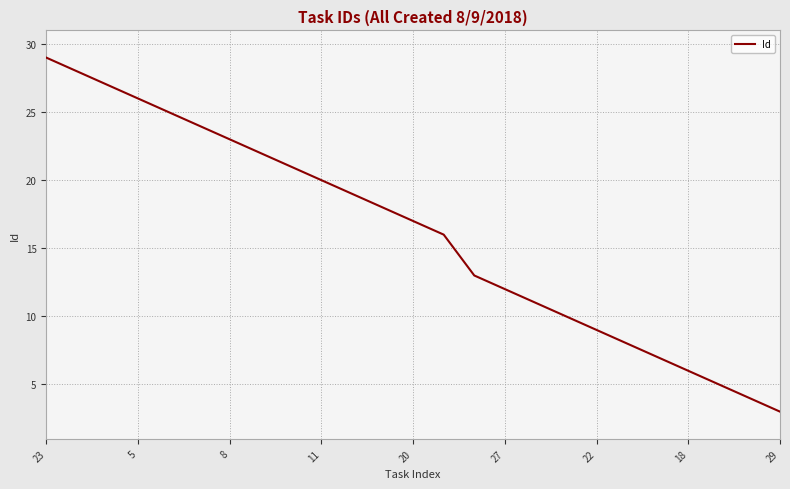

What is the minimum value shown in the chart?

3